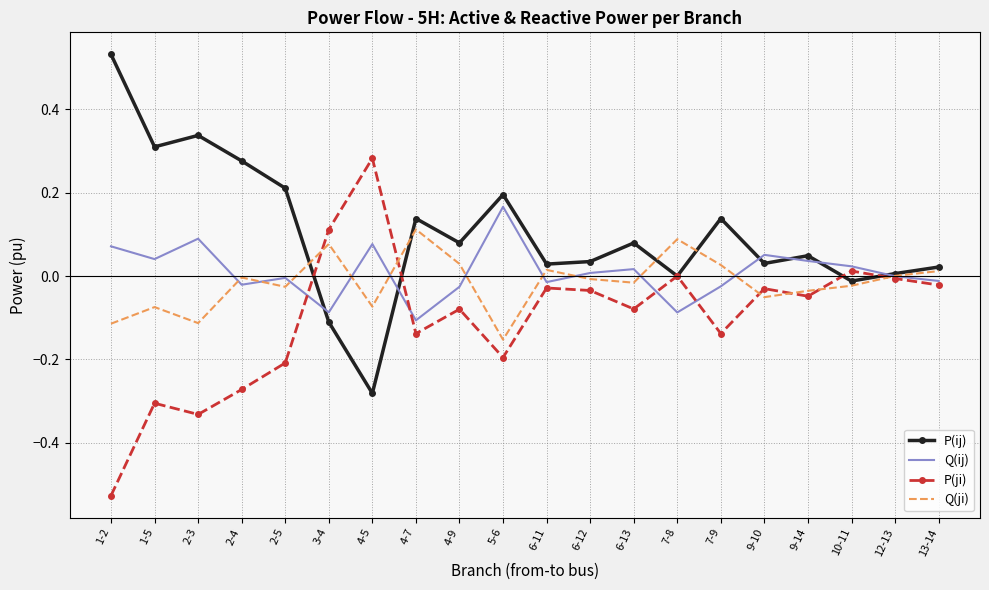

True or false: Q(ji) has more than 1 interior local peaks.

True